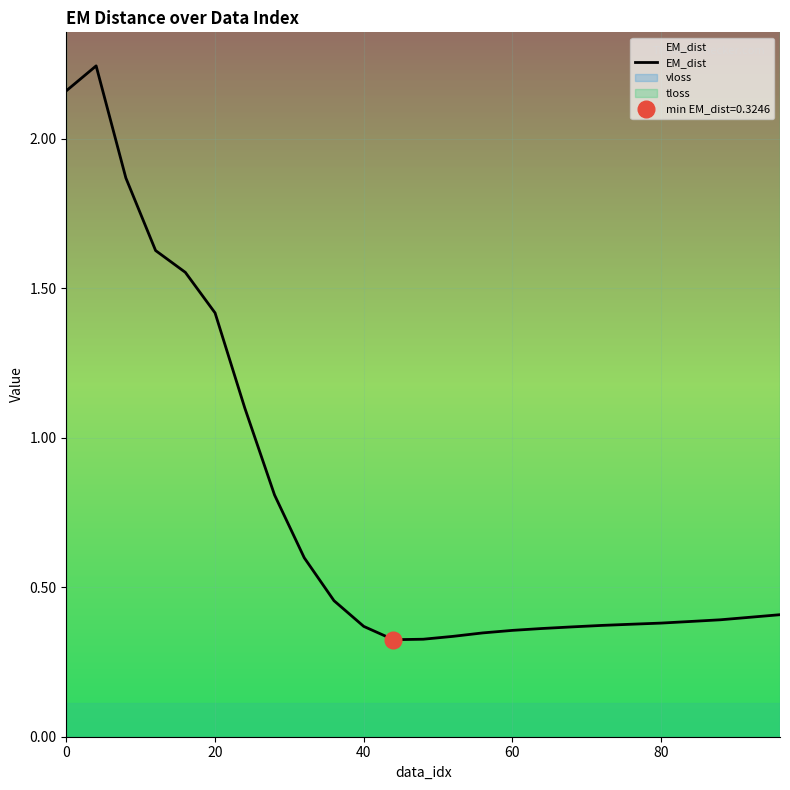

Is it true that EM_dist equals 0.3 at 20?

False